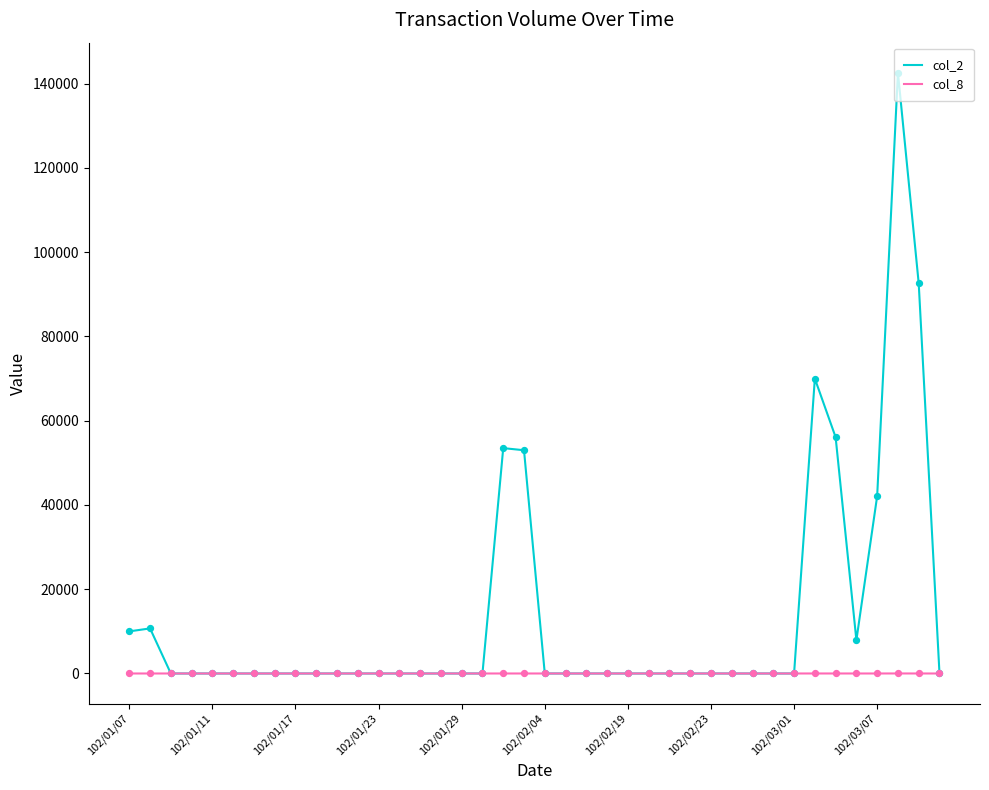

Which series has the widest spread of values?

col_2